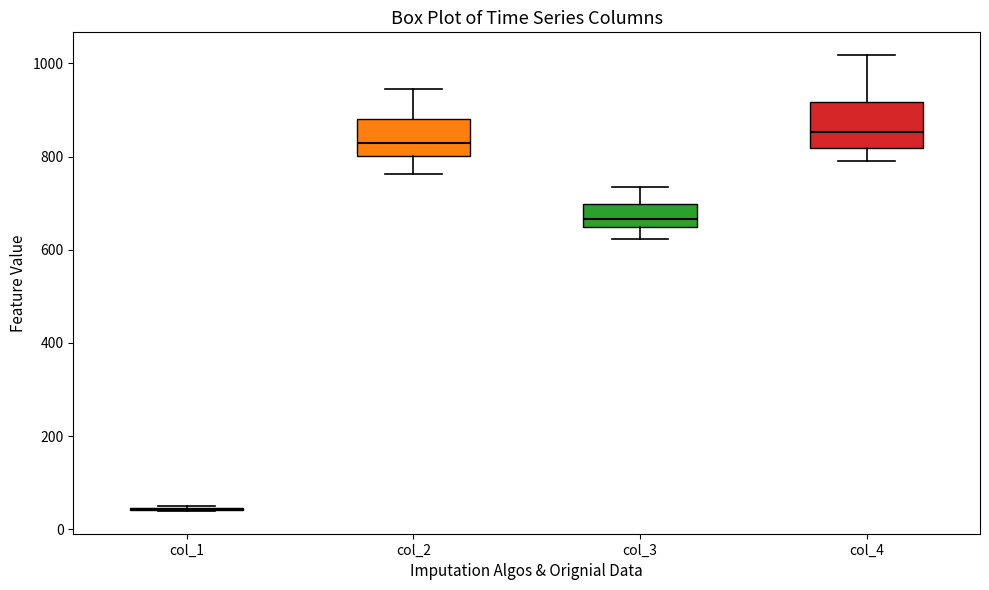

Reading left to right, read every box against the y-axis: the position of its median line, the range the box covers, and the ends of its whiskers. The values are not printed on the chart, so give them approximately, as read against the axis.

col_1: box collapsed to a line at 40, whiskers 40 to 40
col_2: median 820, box 800 to 880, whiskers 760 to 940
col_3: median 660, box 640 to 700, whiskers 620 to 740
col_4: median 860, box 820 to 920, whiskers 800 to 1020